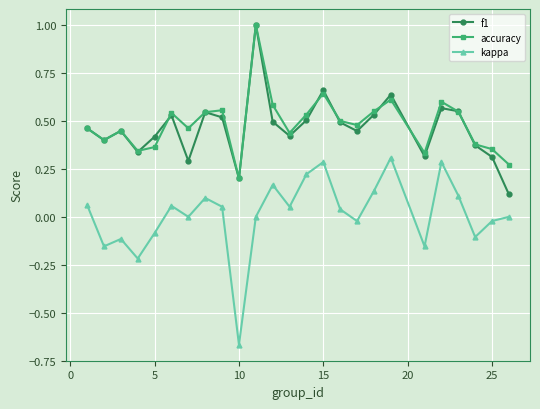

True or false: kappa has more than 0 points higher than both neighbors.

True